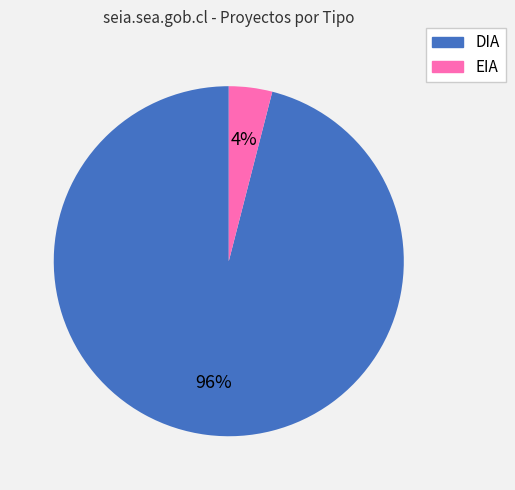

What is the largest slice in the pie chart?

DIA